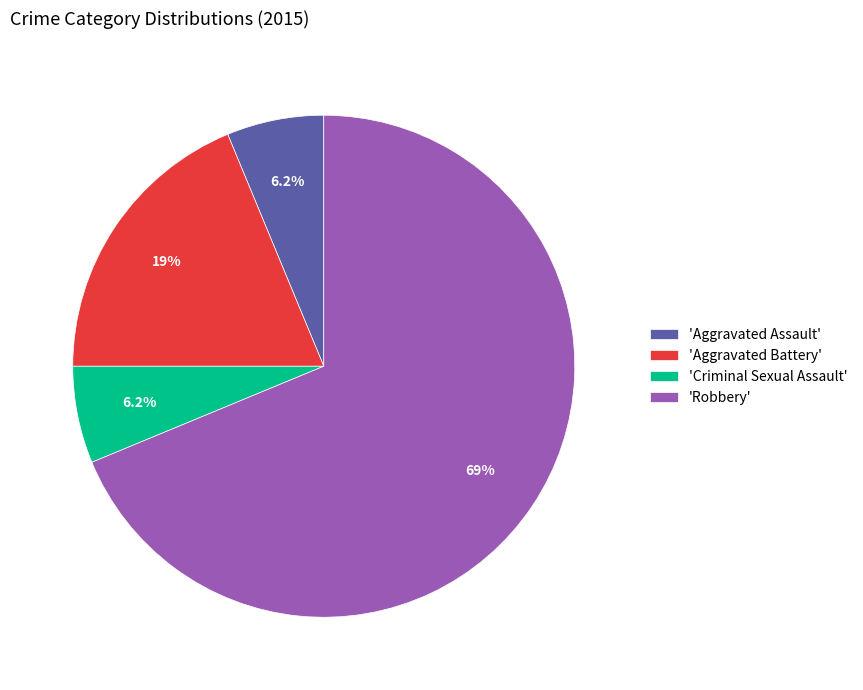

Between 'Robbery' and 'Aggravated Assault', which is larger?

'Robbery'